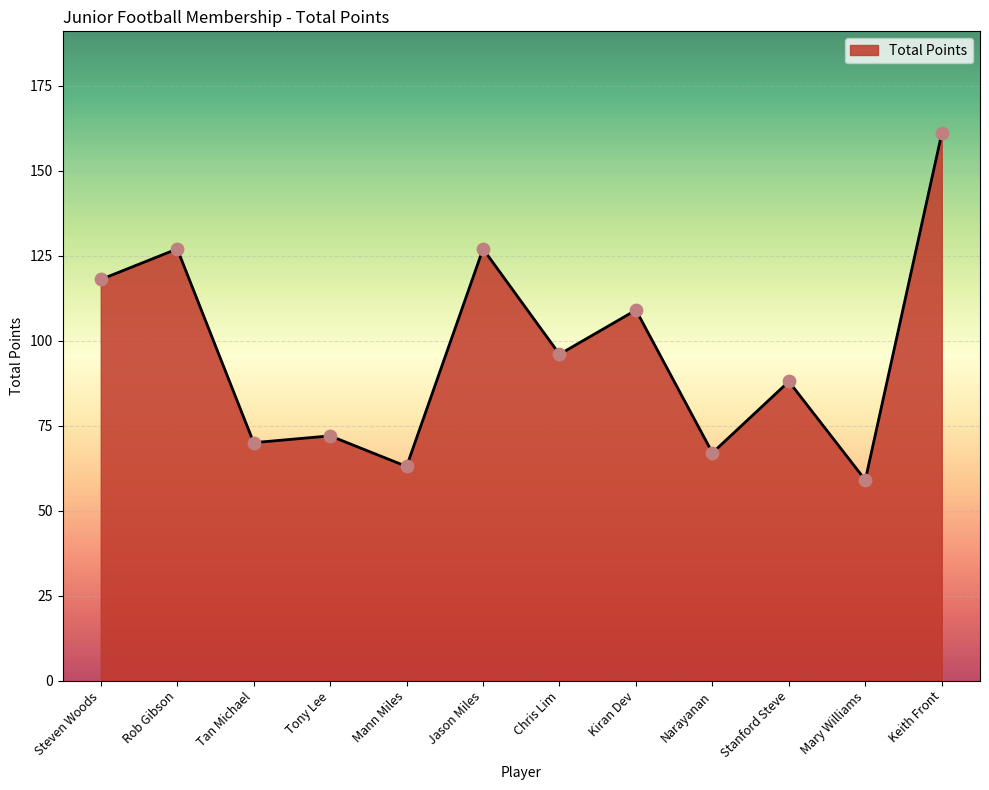

What is the change in value from Tony Lee to Keith Front?

+89